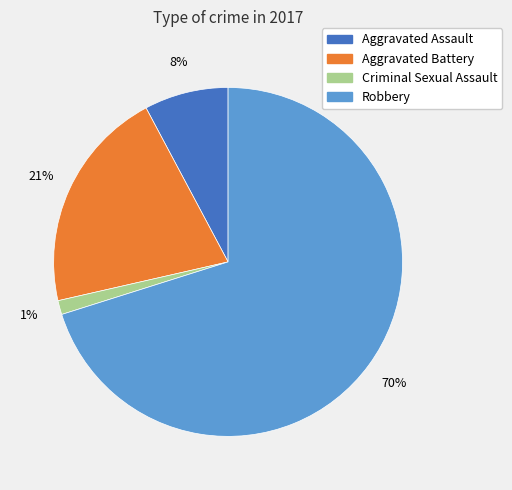

Between Robbery and Aggravated Battery, which is larger?

Robbery